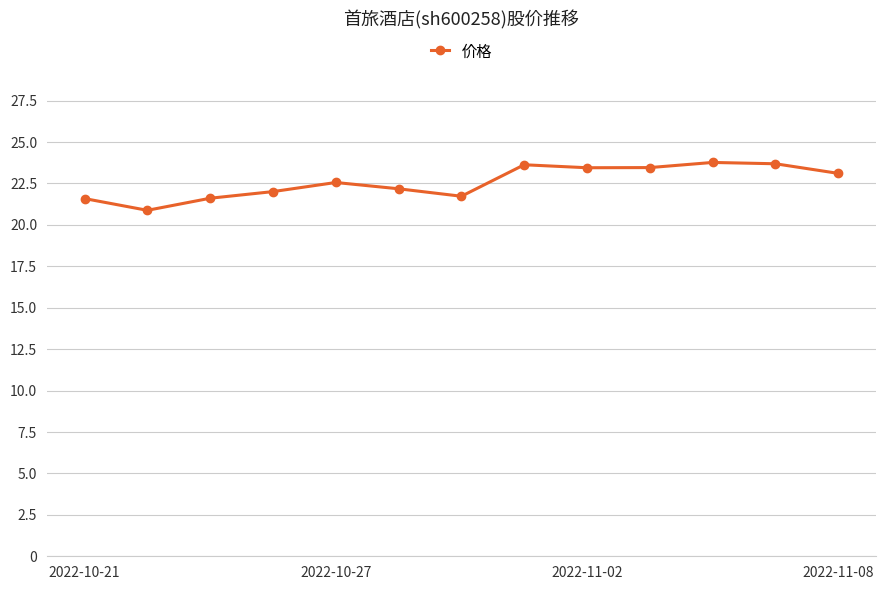

What is the smallest value displayed?

20.9